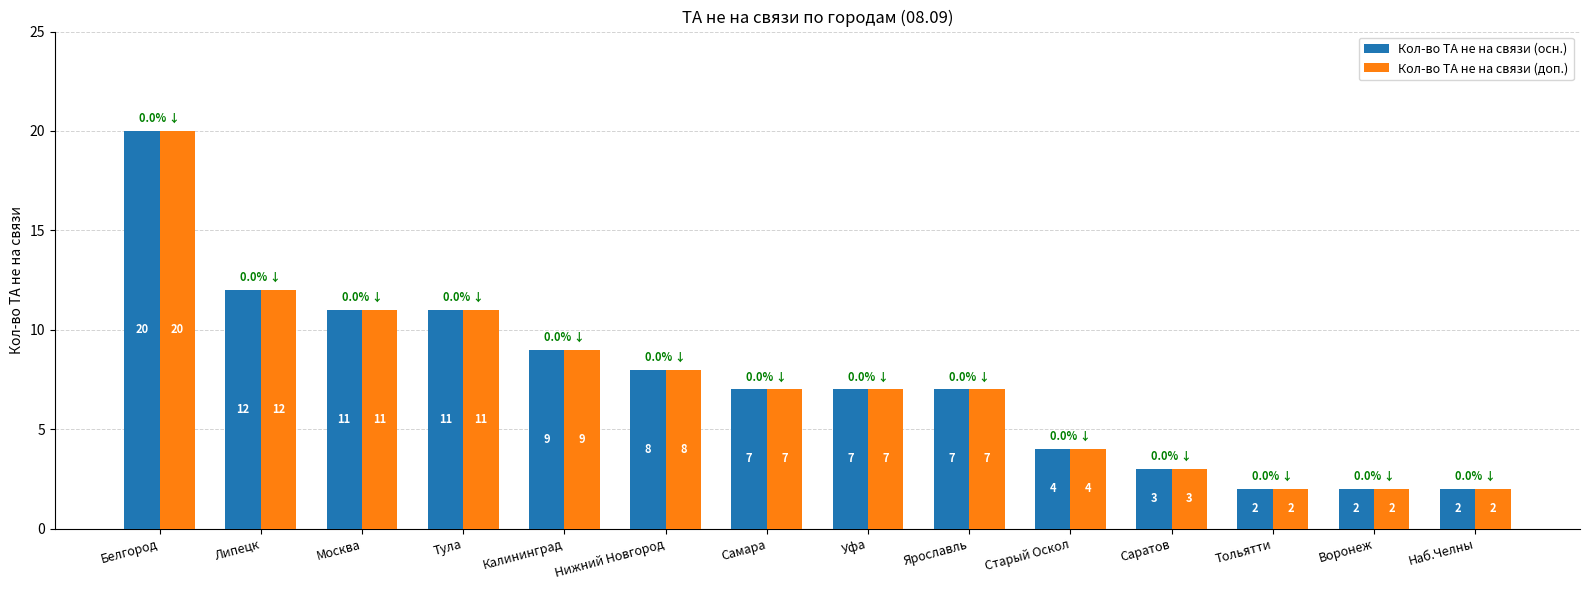

The value of Кол-во ТА не на связи (доп.) at Саратов is 3. True or false?

True